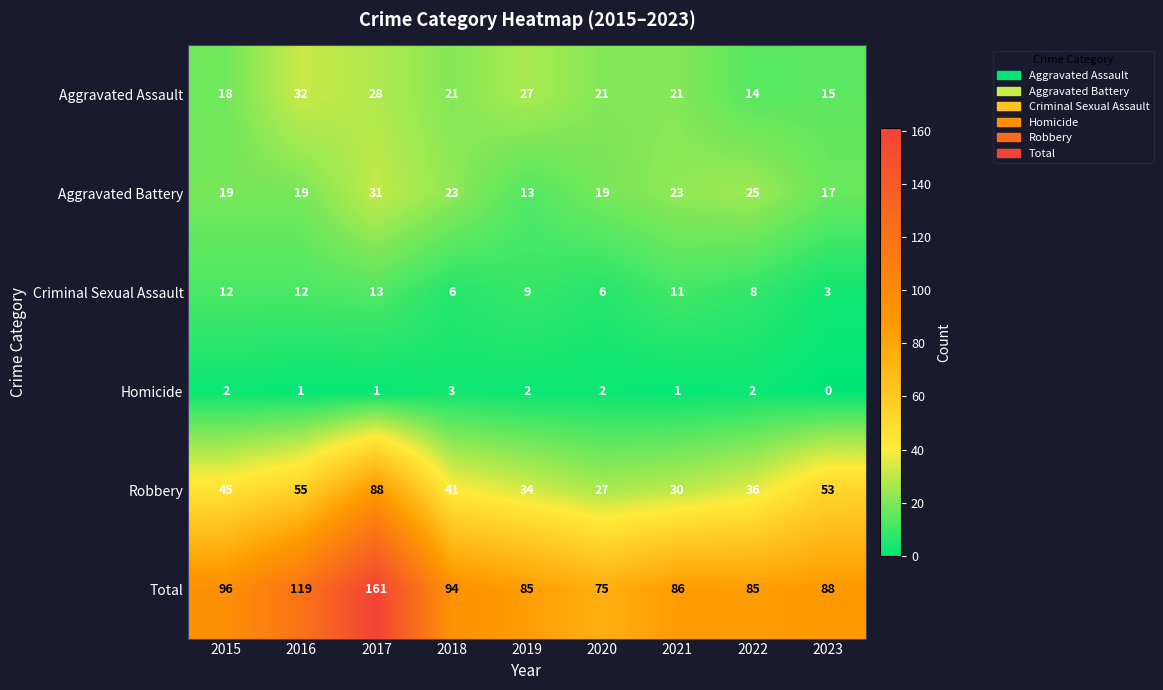

Count the number of data series in this chart.

6